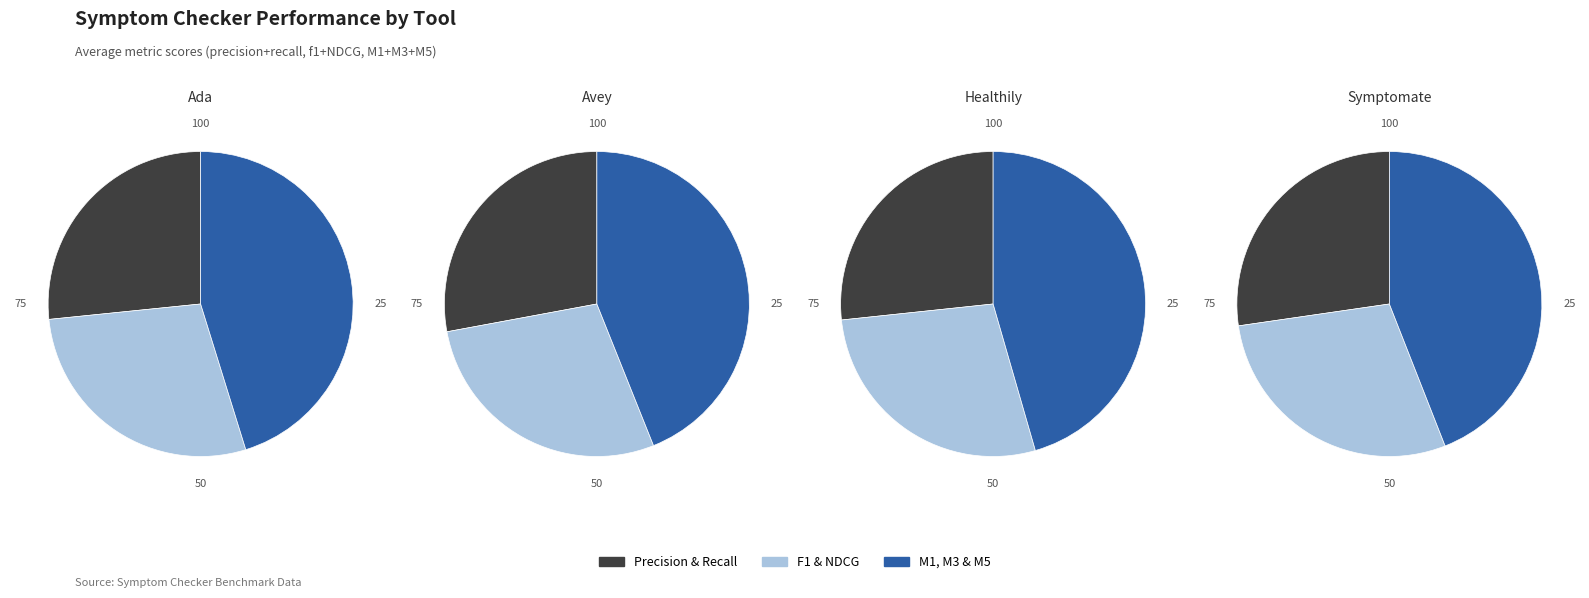

To the nearest percent, what is the combined percentage of recall and M3?

28%